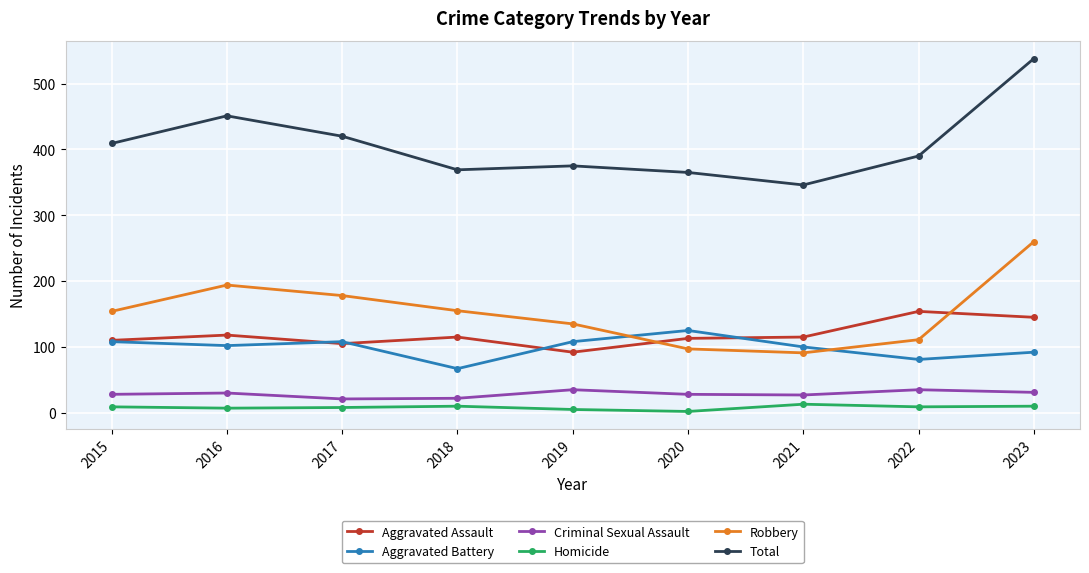

What is the highest value of the Aggravated Assault series?

154